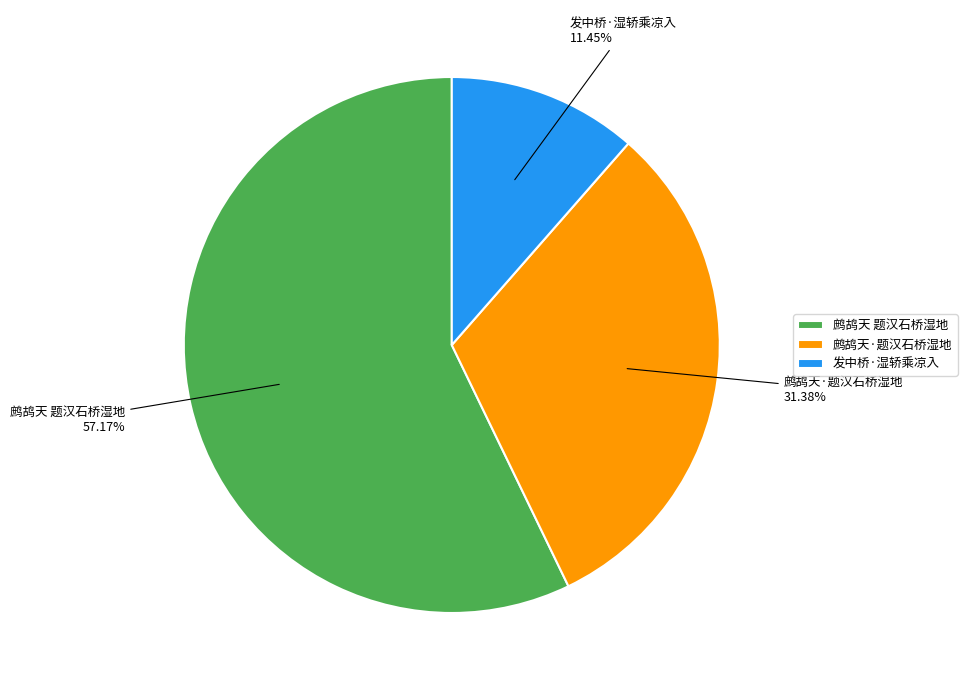

Which category has the smallest portion of the pie?

发中桥·湿轿乘凉入